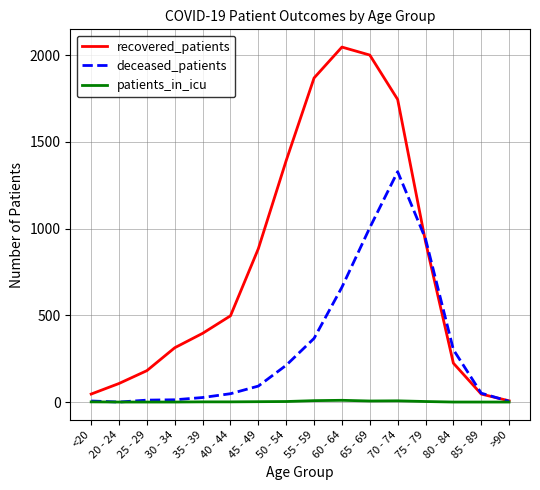

At 60 - 64, list the series in order from smallest to largest.

patients_in_icu, deceased_patients, recovered_patients